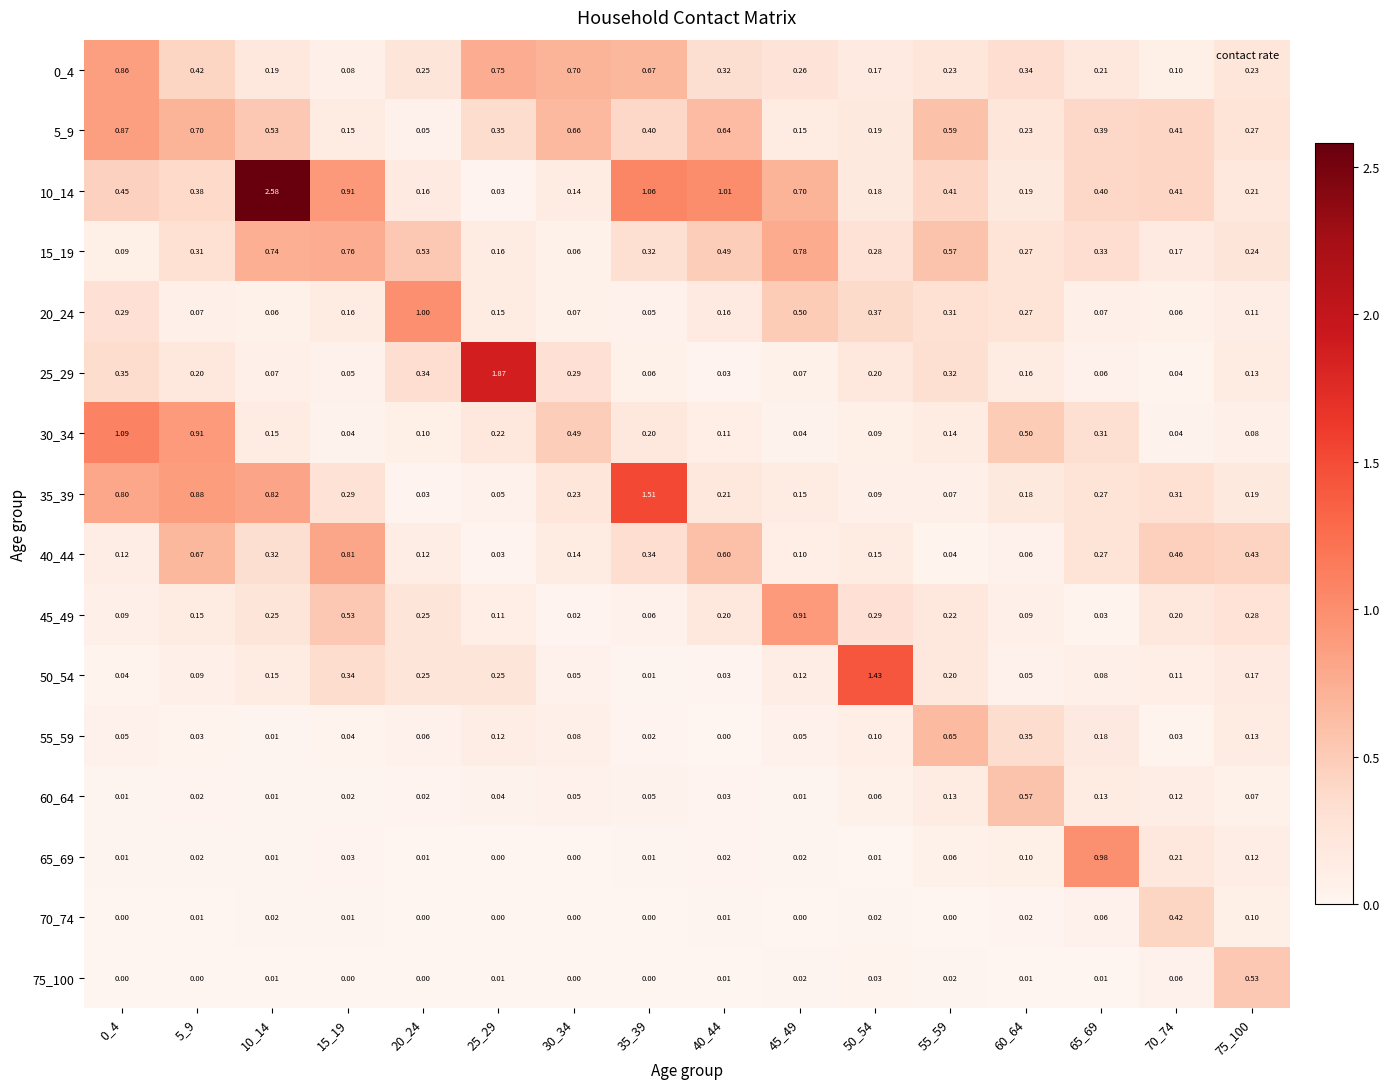

Is the value of 70_74 at 20_24 greater than the value of 15_19 at 35_39?

No